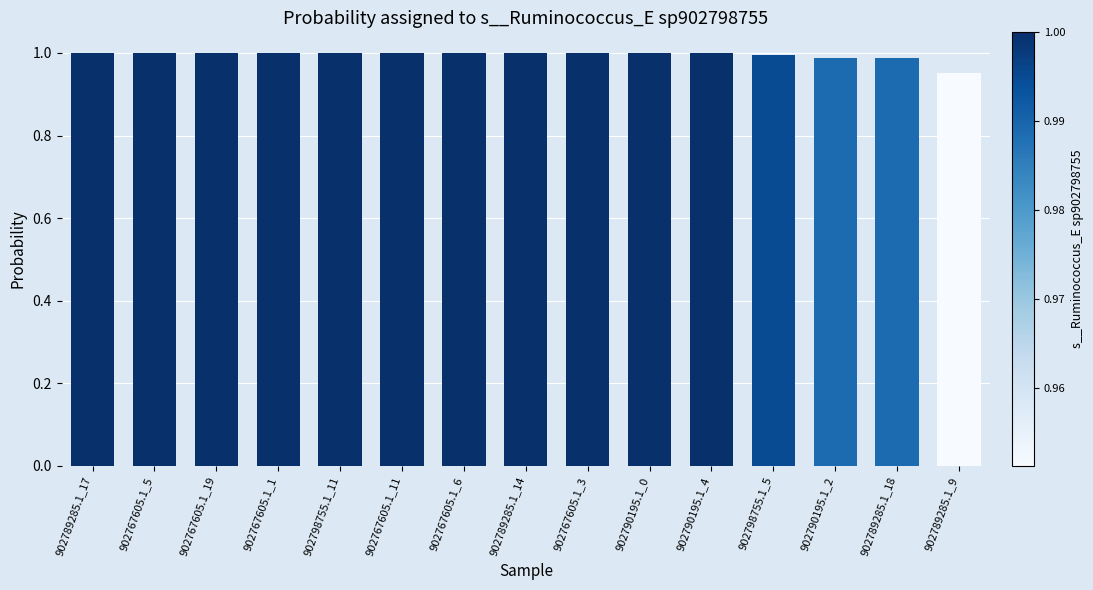

Which label corresponds to the smallest value in the chart?

902789285.1_9